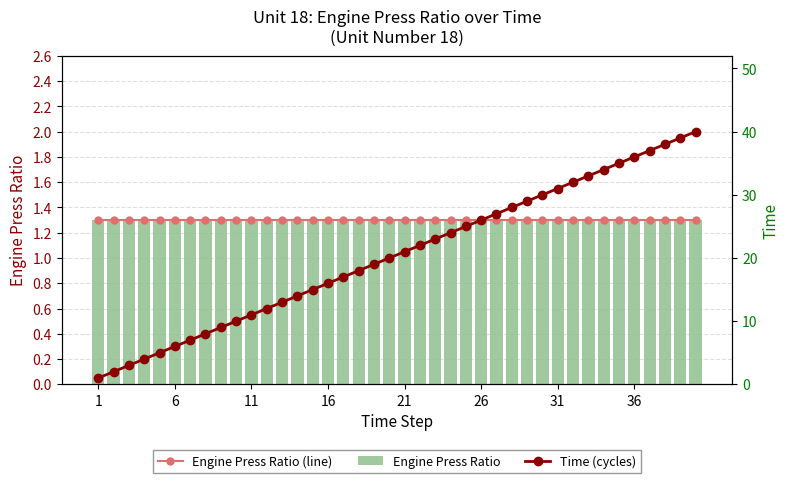

What is the value of the Engine Press Ratio (line) bar at the 38th from the left?

1.3